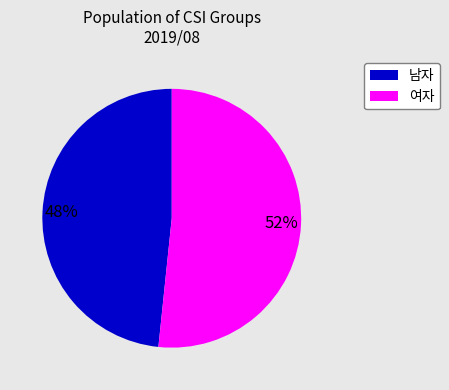

Is there any slice that represents more than half of the pie?

Yes